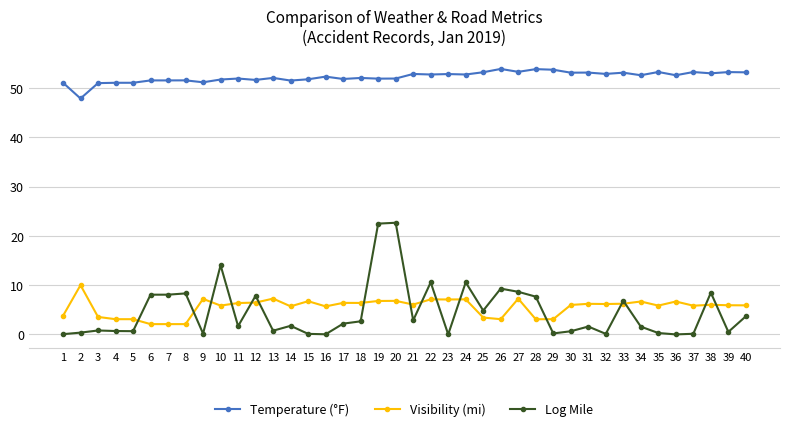

True or false: Temperature (°F) has more than 2 points higher than both neighbors.

True